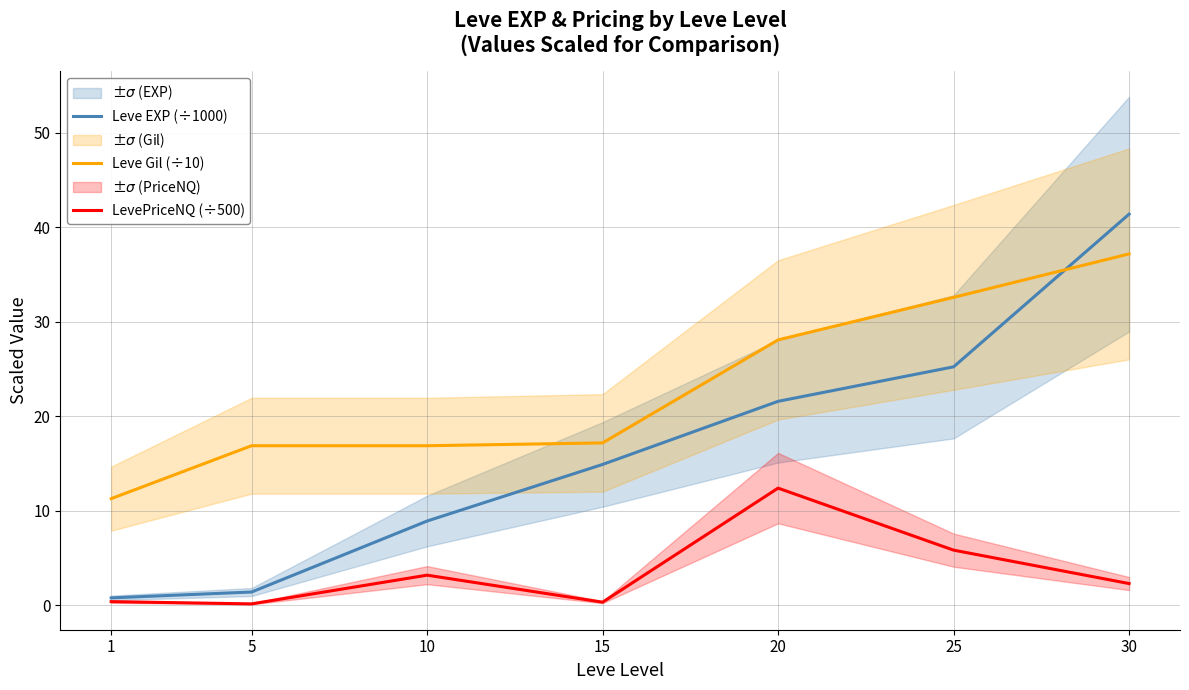

The value of Leve Gil (÷10) at 5 is 24.2. True or false?

False